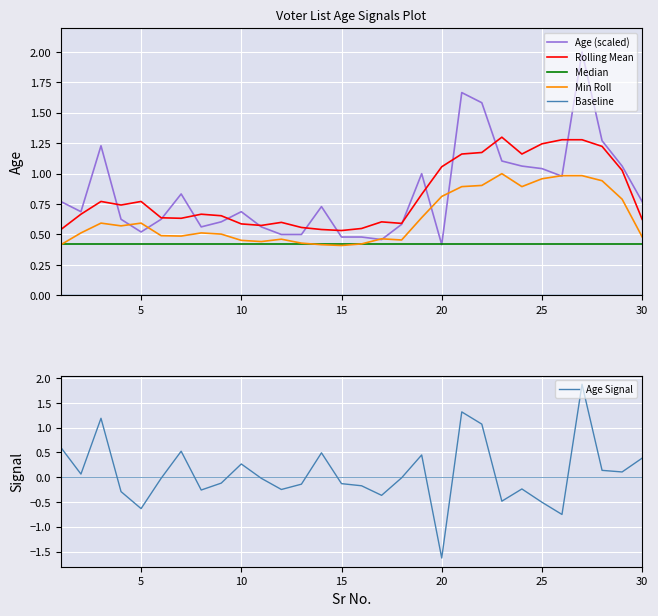

Reading left to right, extract all data points from this chart.

Age (scaled): 0.8	0.7	1.2	0.6	0.5	0.6	0.8	0.6	0.6	0.7	0.6	0.5	0.5	0.7	0.5	0.5	0.5	0.6	1.0	0.4	1.7	1.6	1.1	1.1	1.0	1.0	2.0	1.3	1.1	0.8
Rolling Mean: 0.5	0.7	0.8	0.7	0.8	0.6	0.6	0.7	0.7	0.6	0.6	0.6	0.6	0.5	0.5	0.5	0.6	0.6	0.8	1.1	1.2	1.2	1.3	1.2	1.2	1.3	1.3	1.2	1.0	0.6
Median: 0.4	0.4	0.4	0.4	0.4	0.4	0.4	0.4	0.4	0.4	0.4	0.4	0.4	0.4	0.4	0.4	0.4	0.4	0.4	0.4	0.4	0.4	0.4	0.4	0.4	0.4	0.4	0.4	0.4	0.4
Min Roll: 0.4	0.5	0.6	0.6	0.6	0.5	0.5	0.5	0.5	0.5	0.4	0.5	0.4	0.4	0.4	0.4	0.5	0.5	0.6	0.8	0.9	0.9	1.0	0.9	1.0	1.0	1.0	0.9	0.8	0.5
Baseline: 0.0	0.0	0.0	0.0	0.0	0.0	0.0	0.0	0.0	0.0	0.0	0.0	0.0	0.0	0.0	0.0	0.0	0.0	0.0	0.0	0.0	0.0	0.0	0.0	0.0	0.0	0.0	0.0	0.0	0.0
Age Signal: 0.6	0.1	1.2	-0.3	-0.6	-0.0	0.5	-0.3	-0.1	0.3	-0.0	-0.2	-0.1	0.5	-0.1	-0.2	-0.4	-0.0	0.5	-1.6	1.3	1.1	-0.5	-0.2	-0.5	-0.8	1.9	0.1	0.1	0.4